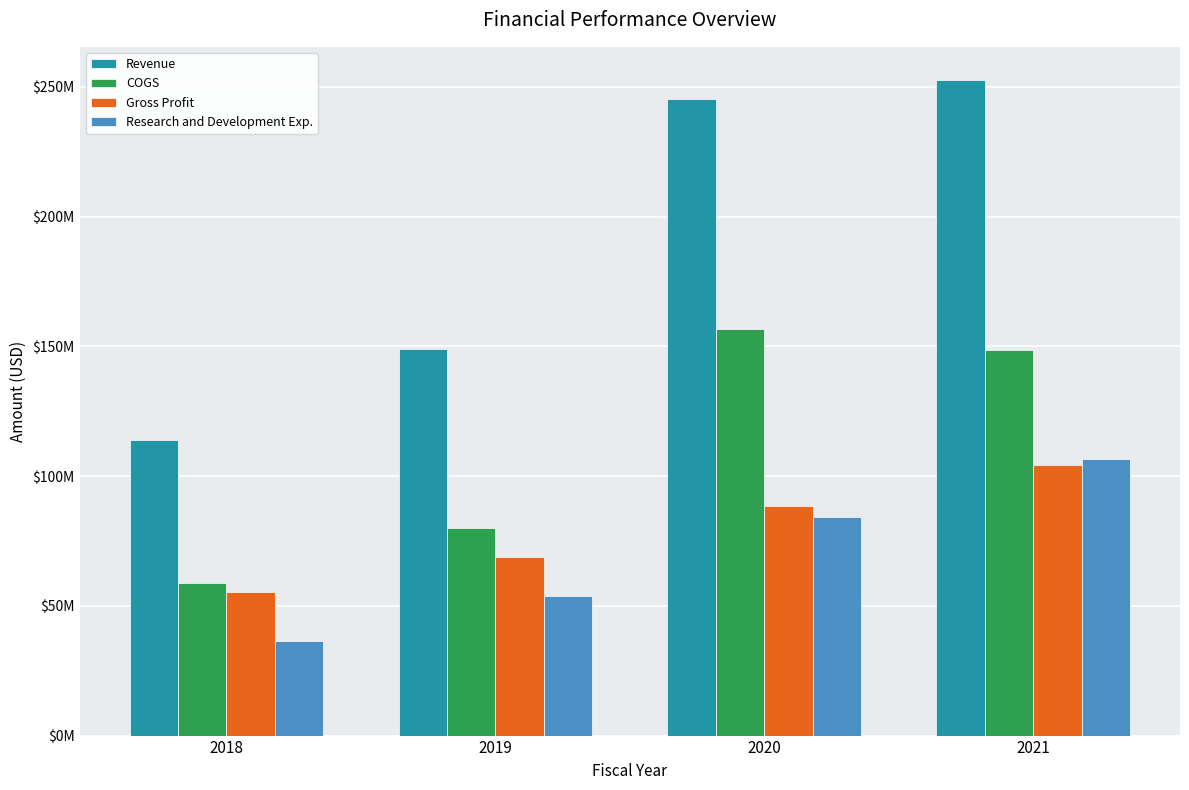

Rank the categories by COGS value from highest to lowest.

2020, 2021, 2019, 2018